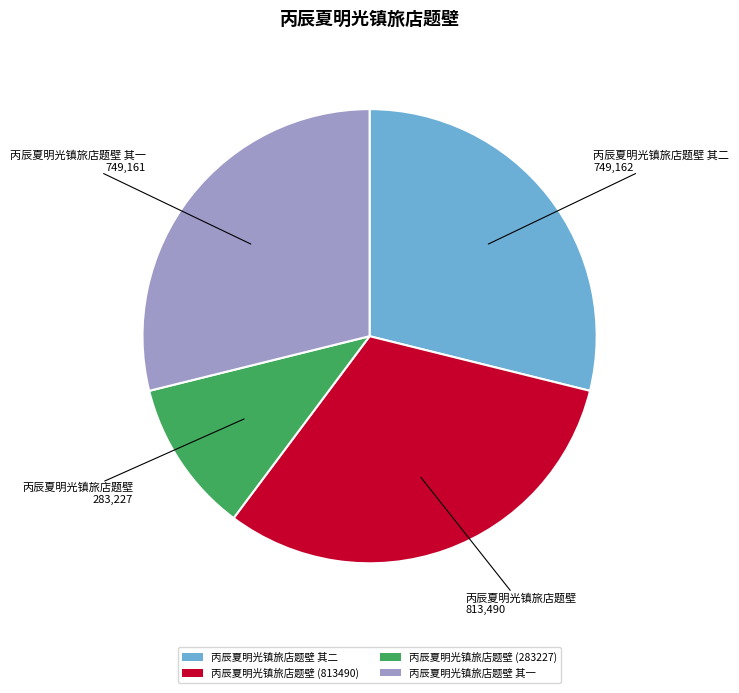

Combined, do 丙辰夏明光镇旅店题壁 其一 and 丙辰夏明光镇旅店题壁 其二 account for over 50%?

Yes